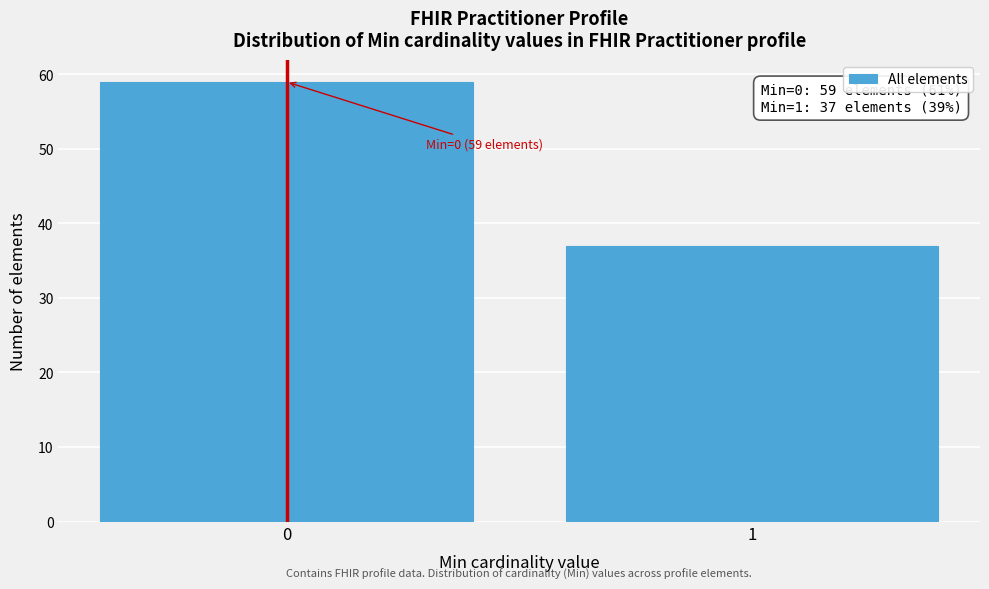

Reading right to left, extract all data points from this chart.

1=37	0=59